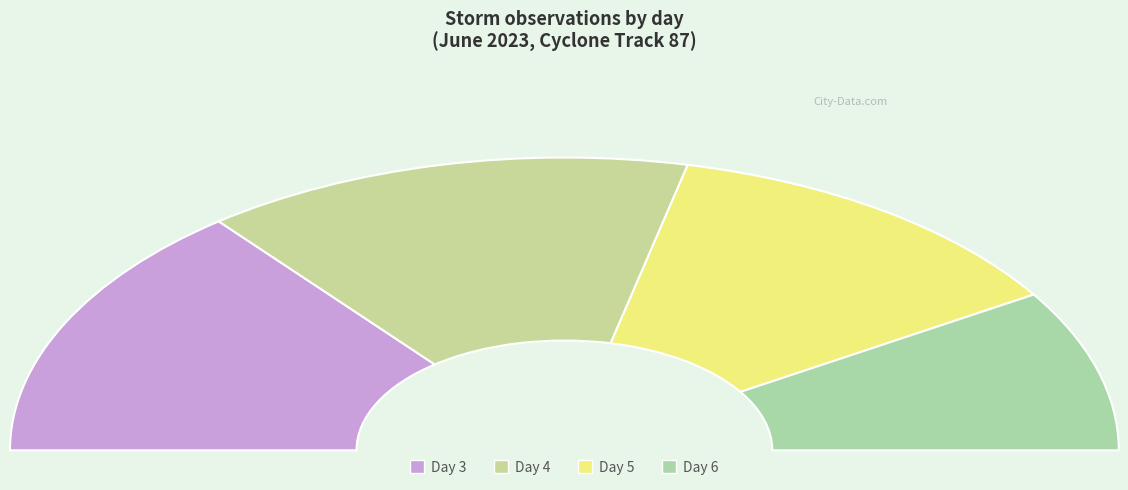

What is the total percentage of 4 and 6?

46.4%